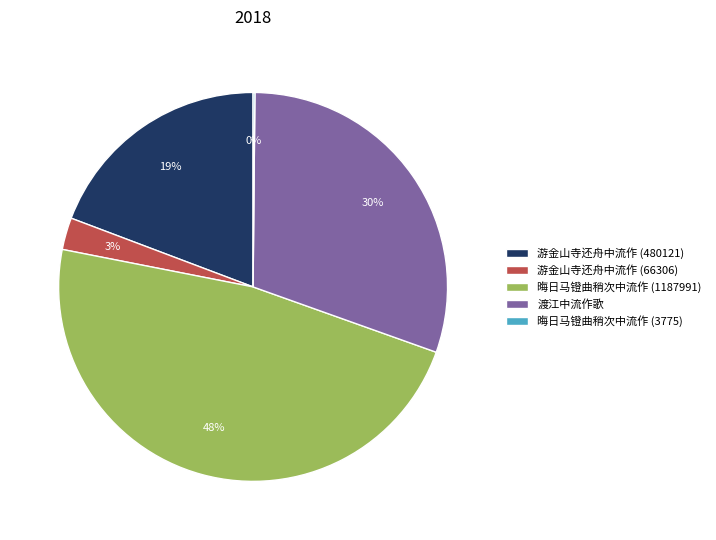

Which category has the biggest portion of the pie?

晦日马镫曲稍次中流作 (1187991)